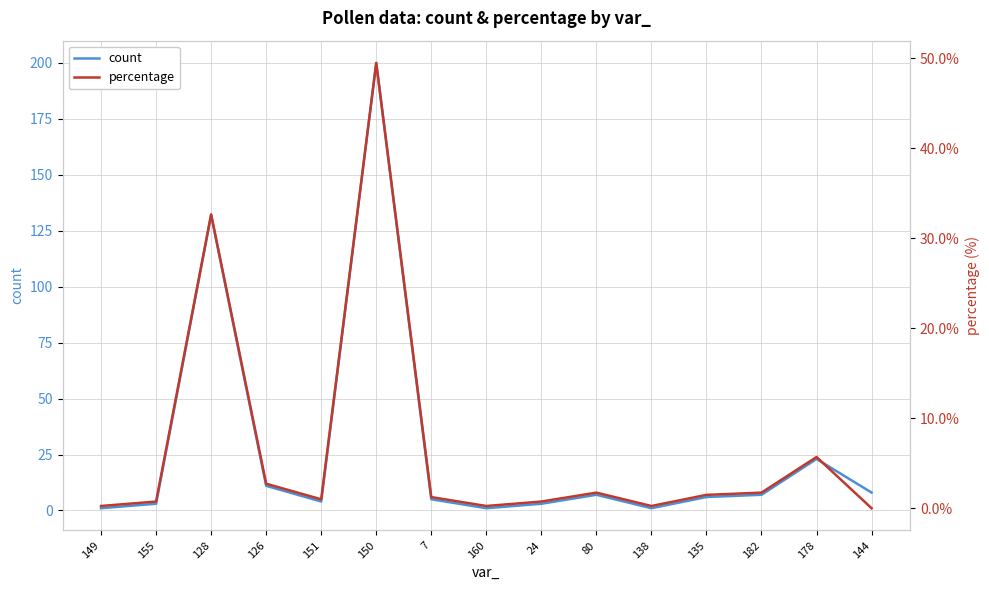

List the series in order of their overall mean, highest first.

count, percentage